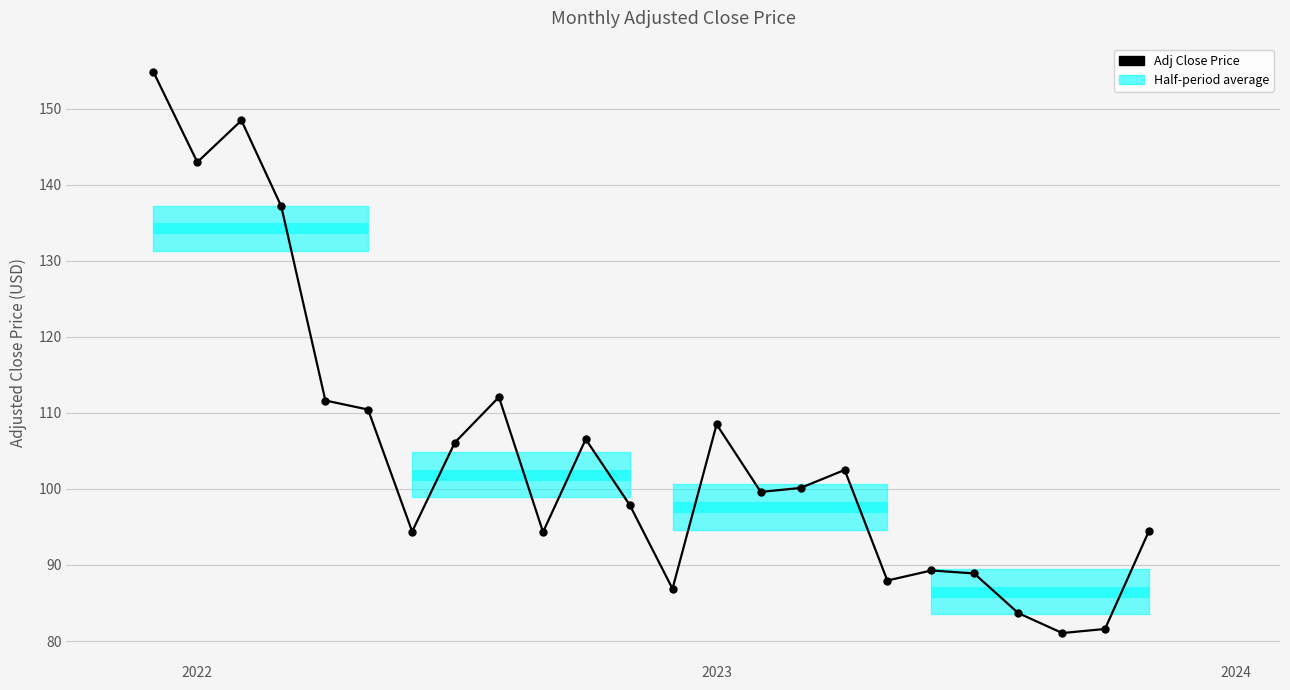

What is the average value?

105.1